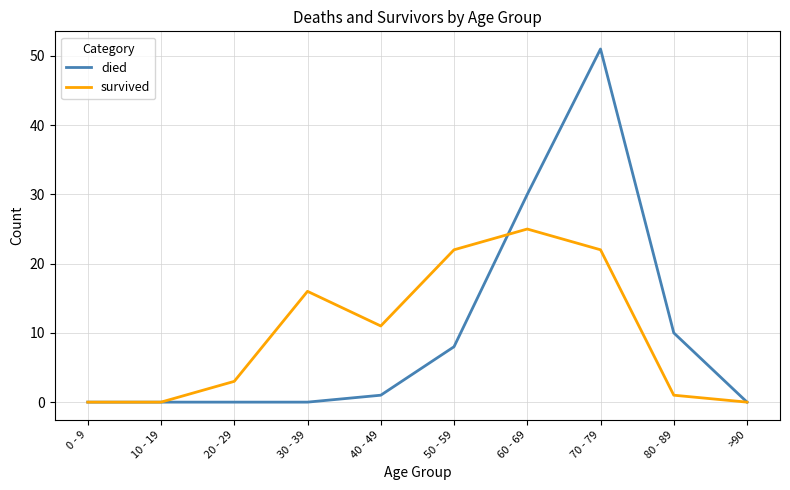

Reading left to right, list all the values displayed in this chart.

died: 0 - 9=0	10 - 19=0	20 - 29=0	30 - 39=0	40 - 49=1	50 - 59=8	60 - 69=30	70 - 79=51	80 - 89=10	>90=0
survived: 0 - 9=0	10 - 19=0	20 - 29=3	30 - 39=16	40 - 49=11	50 - 59=22	60 - 69=25	70 - 79=22	80 - 89=1	>90=0